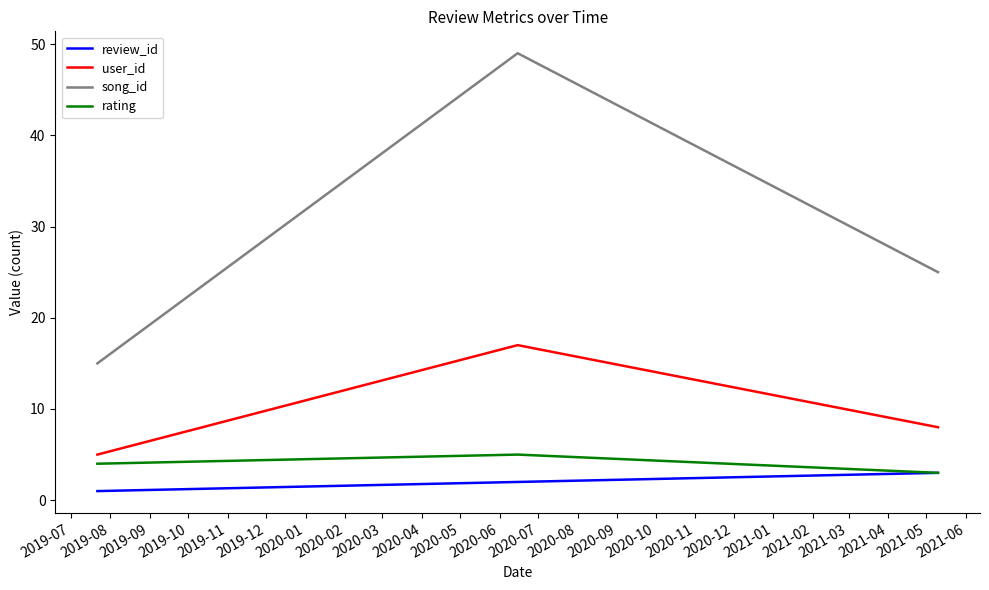

How many song_id values are between 15 and 49?

3